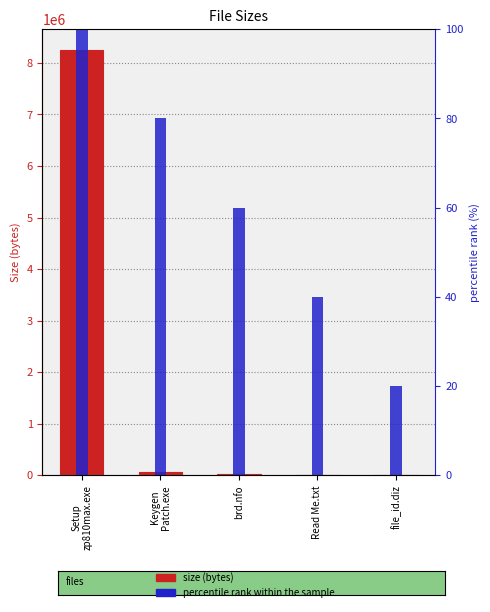

Does the chart contain any negative values?

No